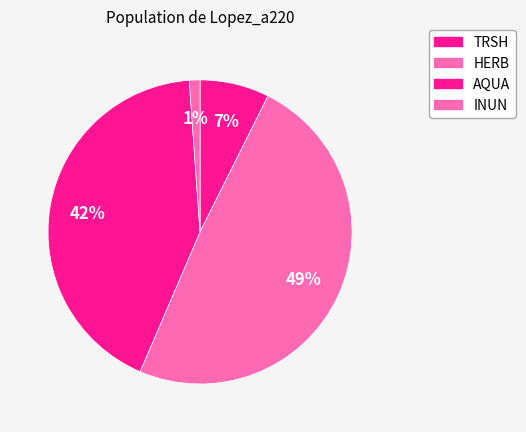

Count the number of slices in the pie.

4